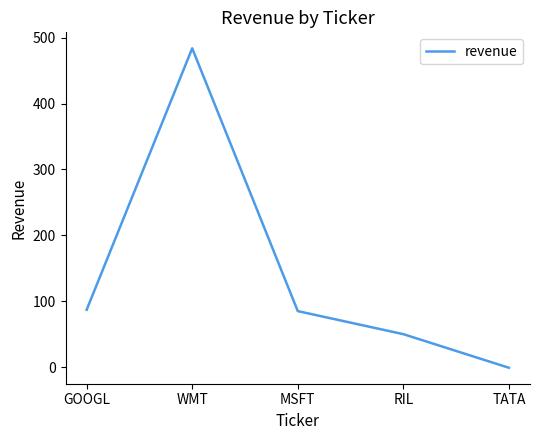

How many distinct data groups are displayed?

1